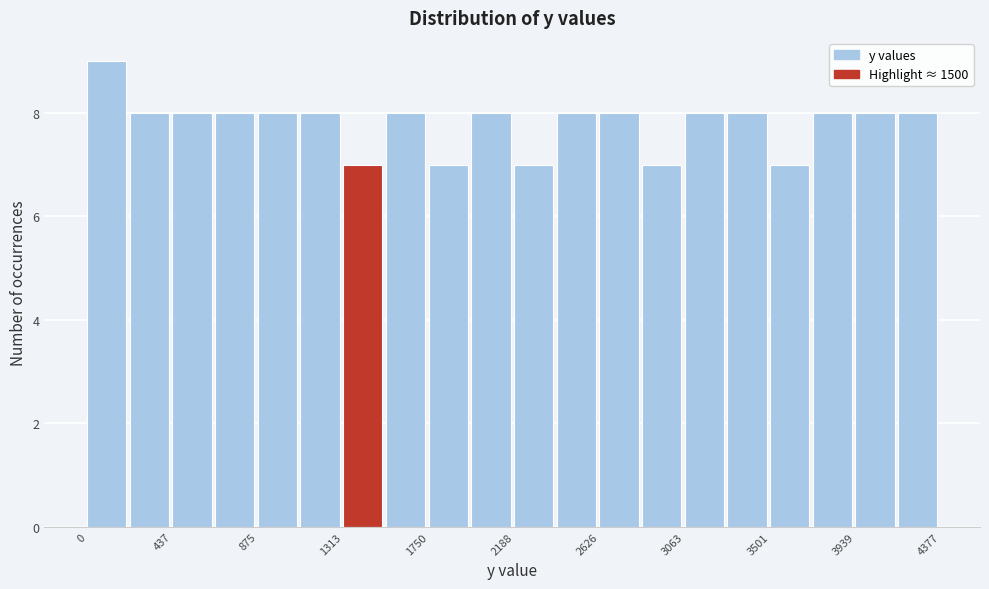

What is the height of the bar covering 1550 to 1750 on the x-axis? Neither the bar edges nor the heights are printed on the chart, so give them approximately, as read against the axes.

8